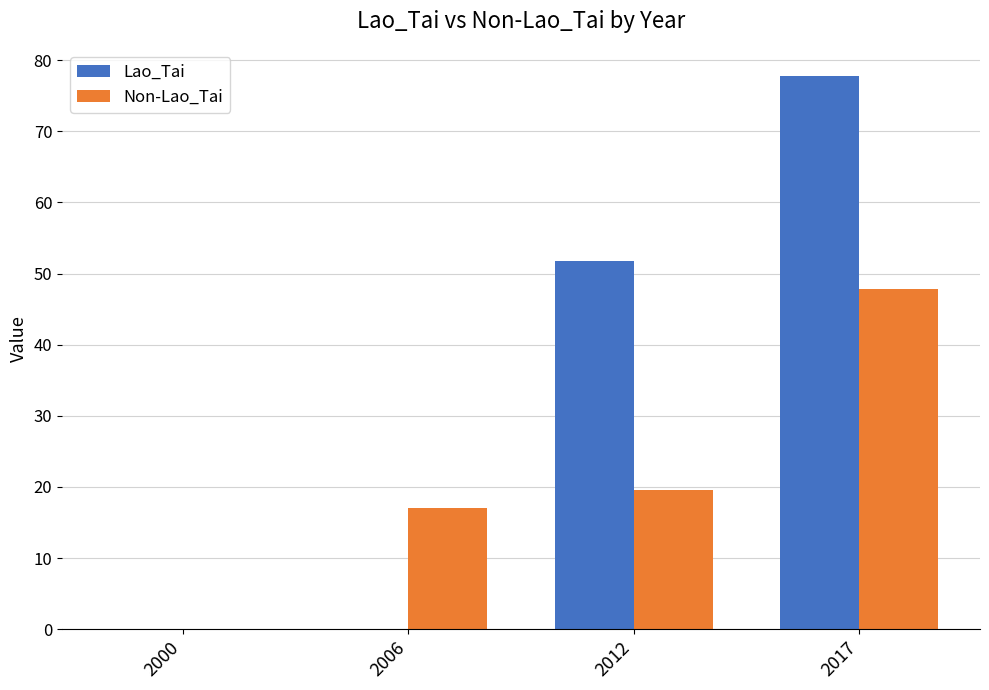

Does the chart contain stacked bars?

No